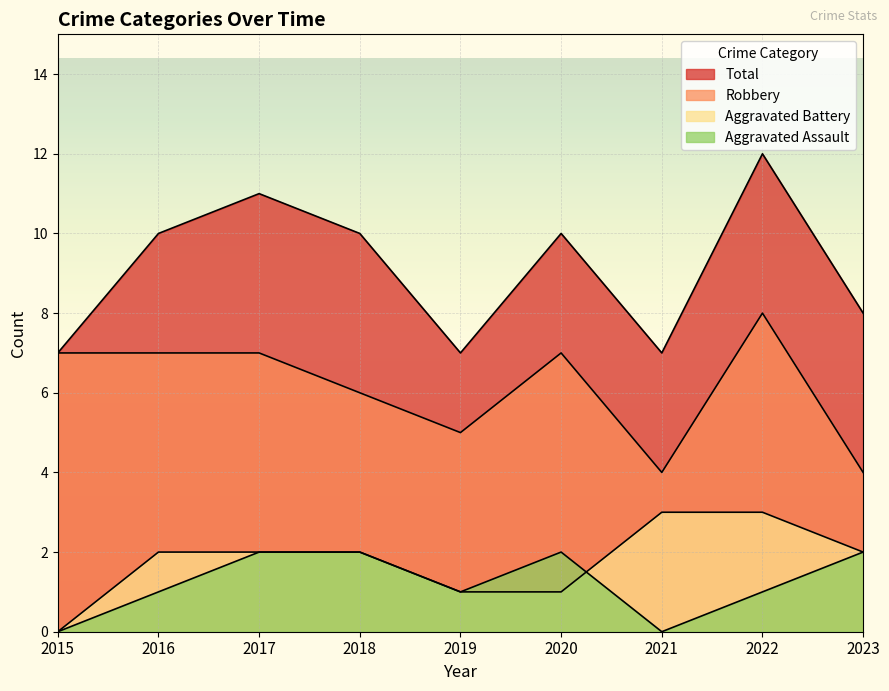

What is the average value of the Total series?

9